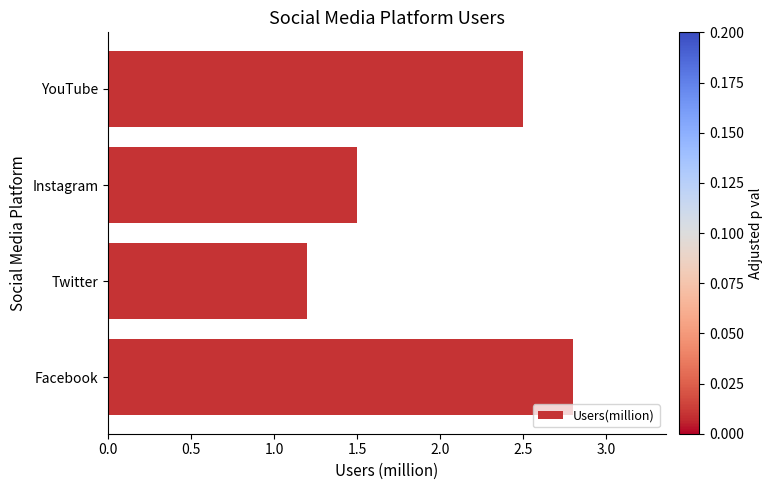

Rank the categories by value from highest to lowest.

Facebook, YouTube, Instagram, Twitter